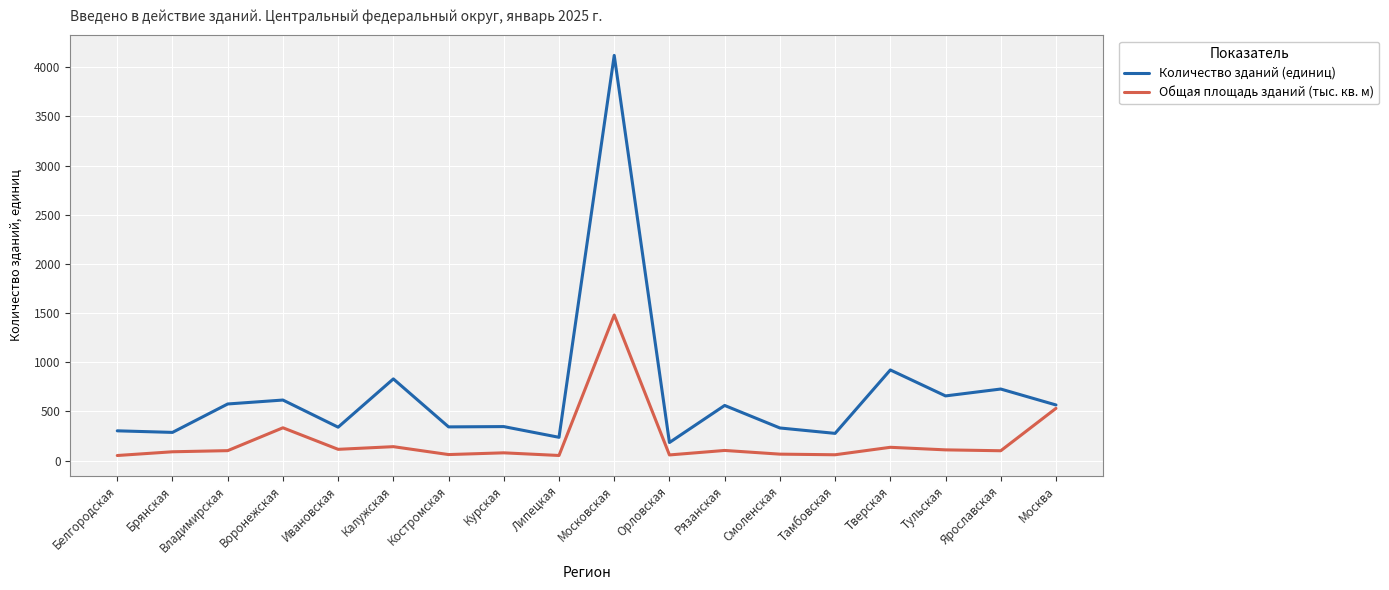

Which series has the largest range (max minus min)?

Количество зданий (единиц)